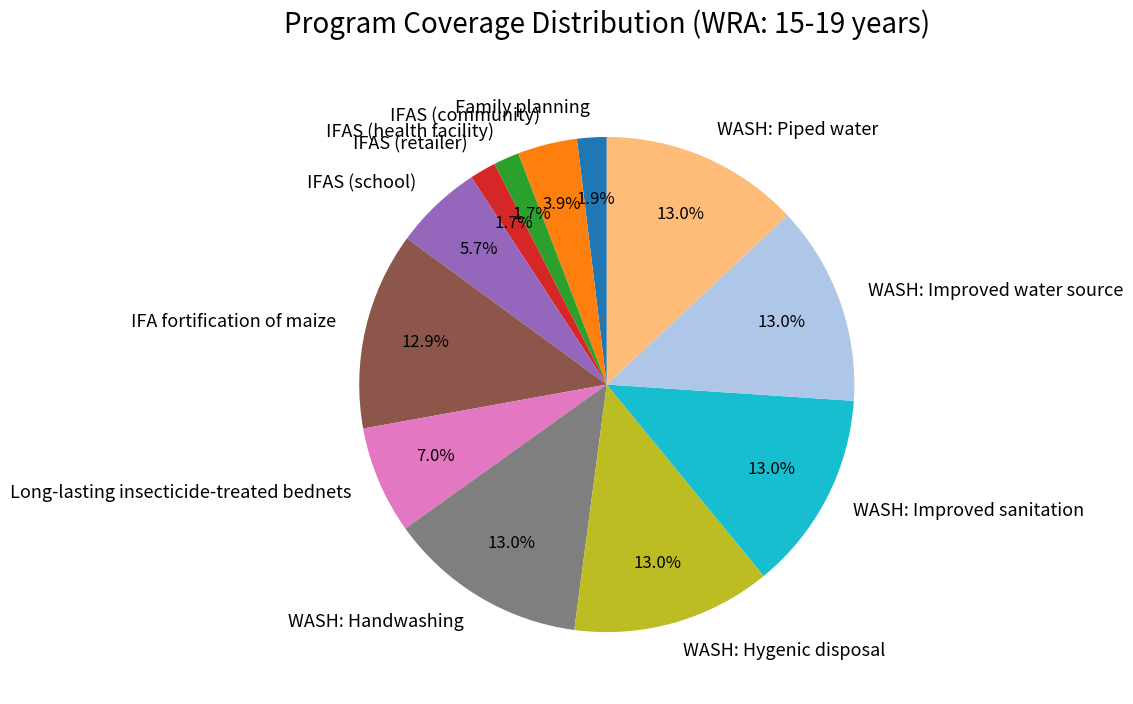

How much of the chart is everything except Long-lasting insecticide-treated bednets?

93.0%